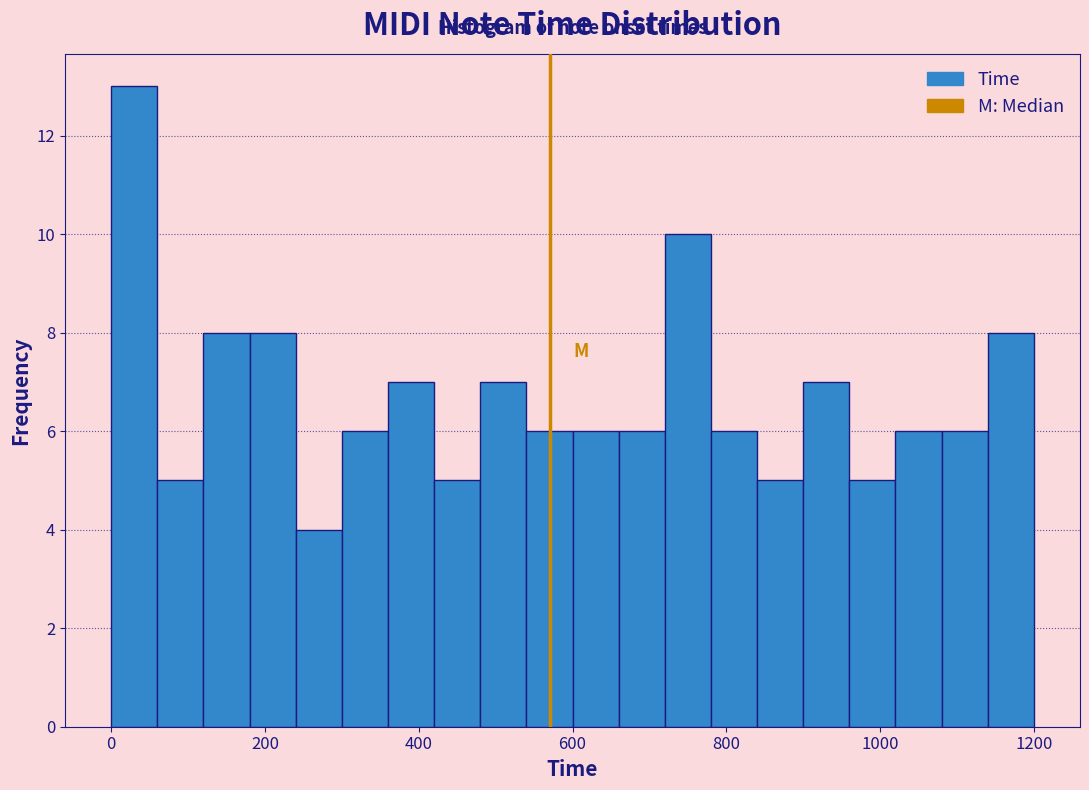

Around what value on the x-axis is the tallest bar? Give the approximate position of its centre, as read against the axis.

40